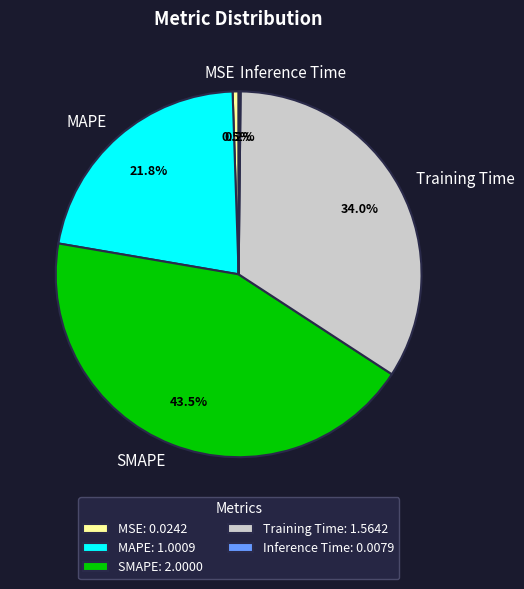

Does Training Time represent more than half of the total?

No